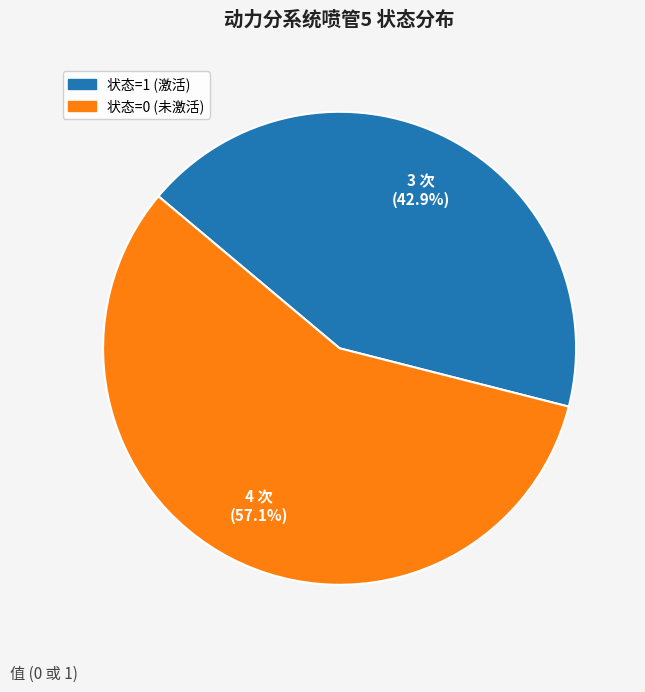

Is there any slice that represents more than half of the pie?

Yes